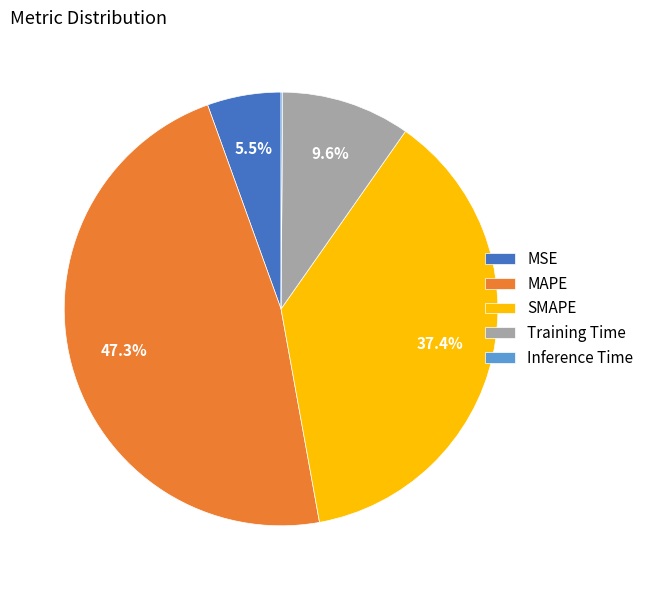

To the nearest percent, what is the average slice percentage?

20%